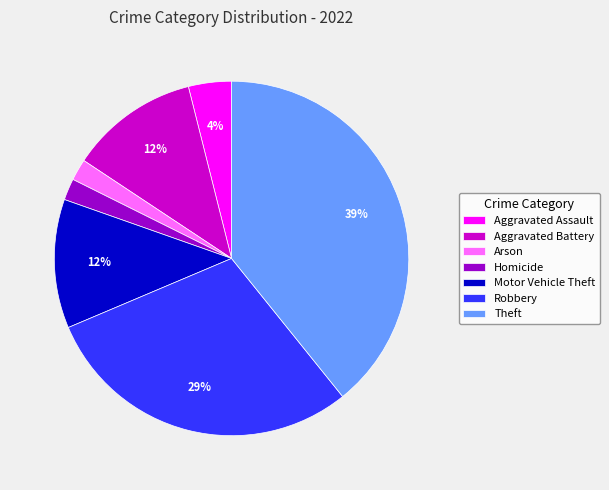

To the nearest percent, what portion does Homicide represent?

2%